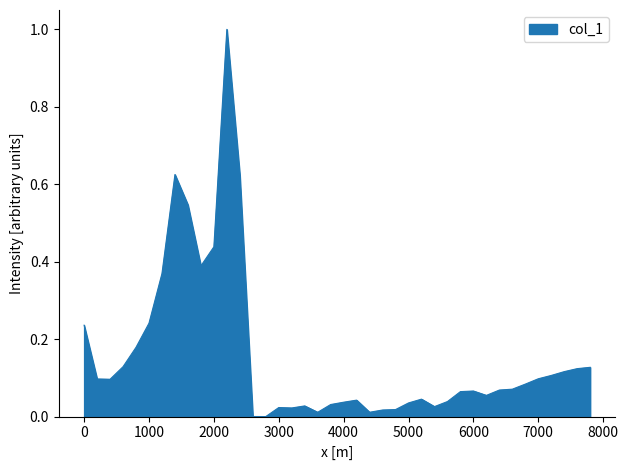

What is the greatest value displayed?

1.0